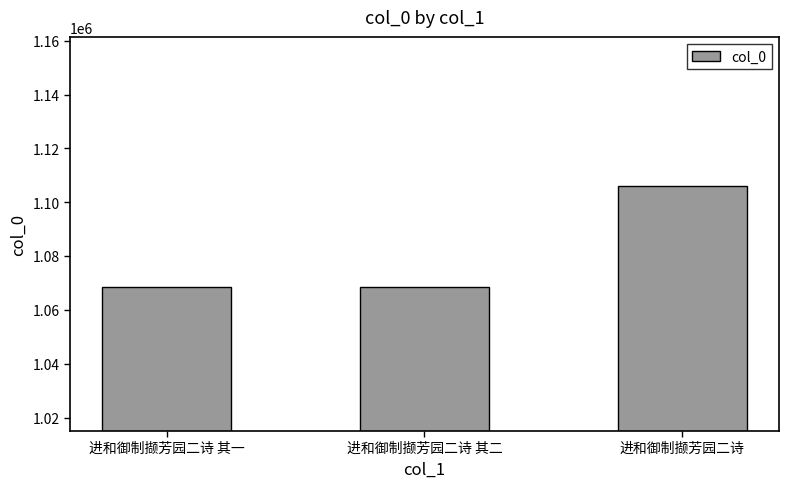

How many data points are less than 1068475?

1